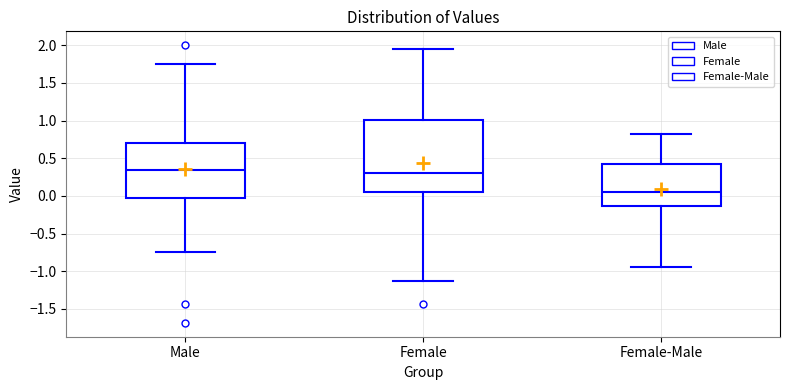

Reading left to right, transcribe this box plot: for each box, give where its median line is, the range the box spans, and where its two whiskers end, as read against the y-axis. The values are not printed on the chart, so give them approximately, as read against the axis.

Male: median 0.35, box -0.05 to 0.70, whiskers -0.75 to 1.75
Female: median 0.30, box 0.05 to 1.00, whiskers -1.15 to 1.95
Female-Male: median 0.05, box -0.15 to 0.40, whiskers -0.95 to 0.80